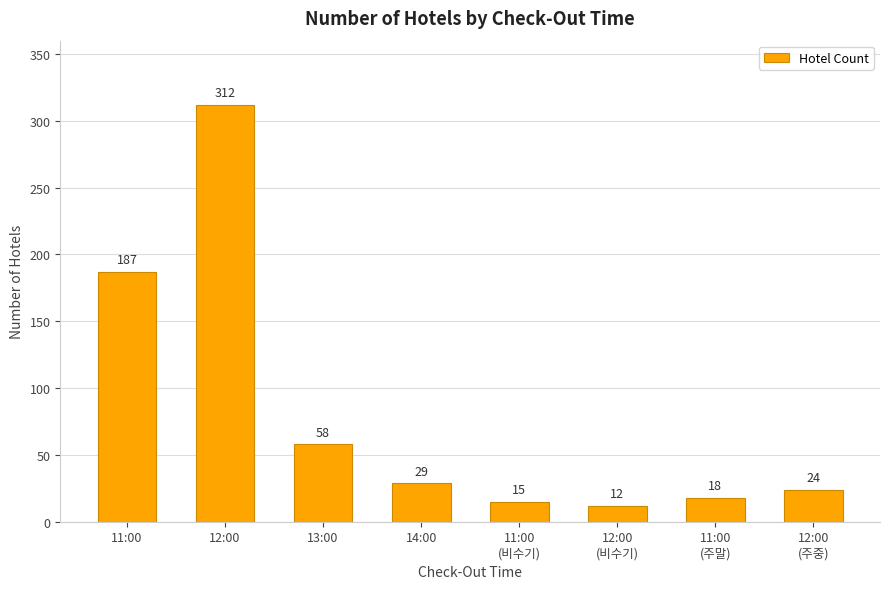

What is the value of the 3rd bar from the left?

58